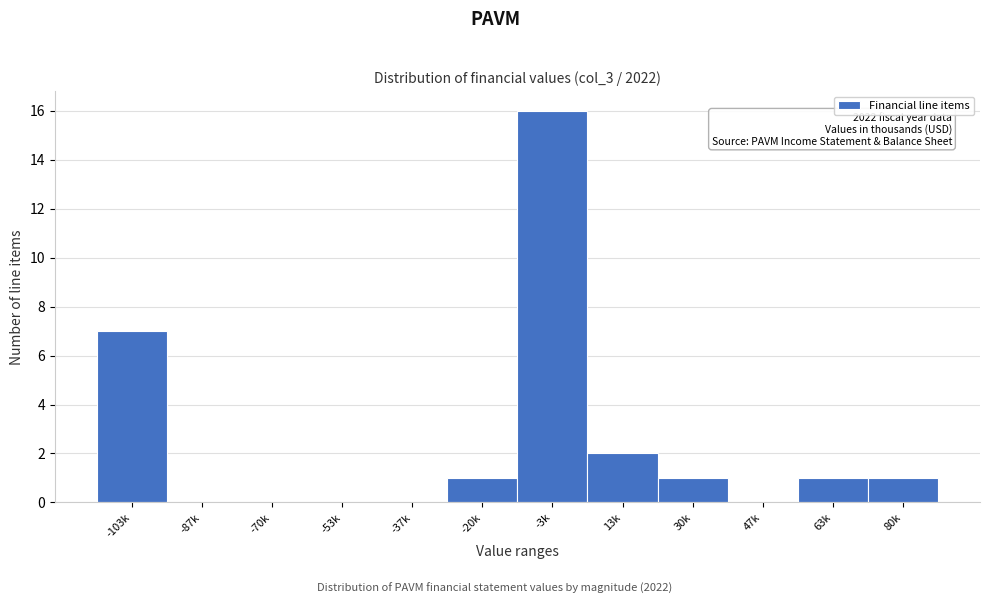

Reading left to right, what are all the values shown in this chart?

-103k=7	-87k=0	-70k=0	-53k=0	-37k=0	-20k=1	-3k=16	13k=2	30k=1	47k=0	63k=1	80k=1